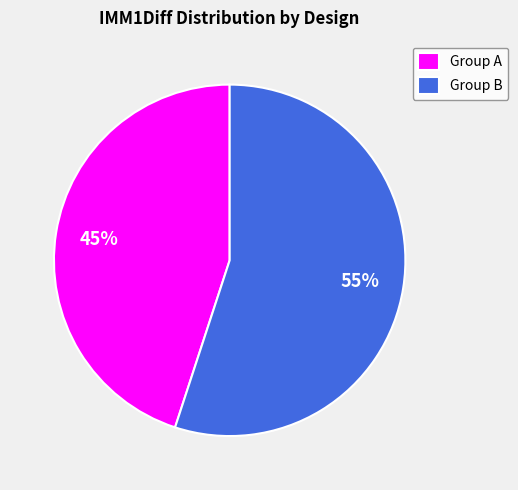

To the nearest percent, what is the average slice percentage?

50%